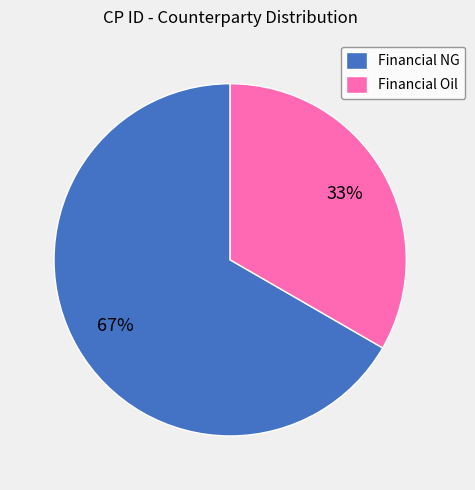

To the nearest percent, what portion does Financial Oil represent?

33%